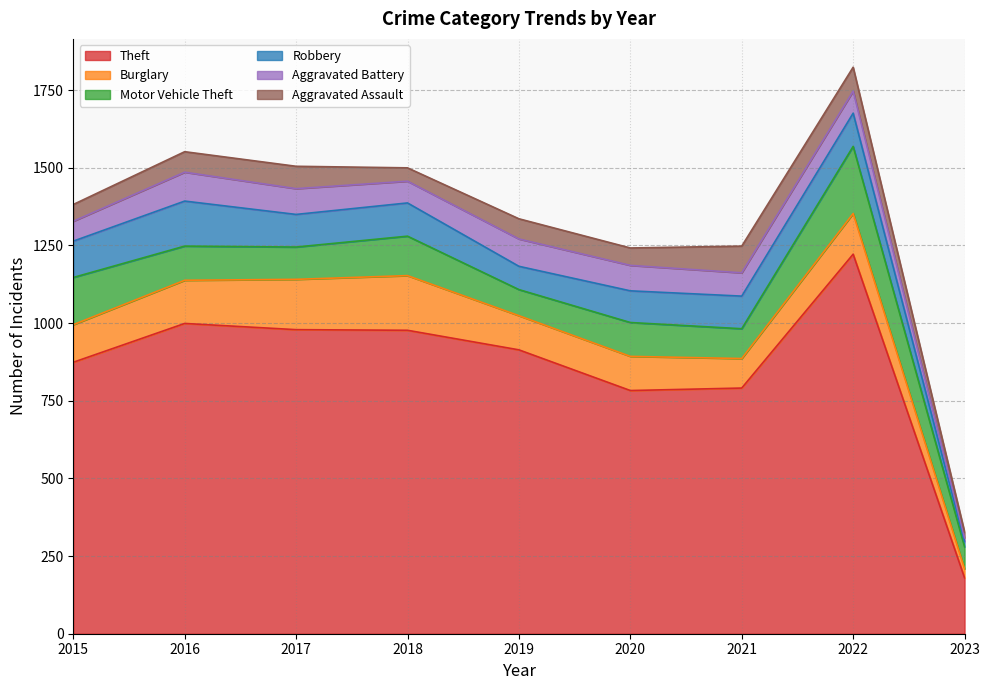

What is the value of the Motor Vehicle Theft point at the 6th from the left?

109